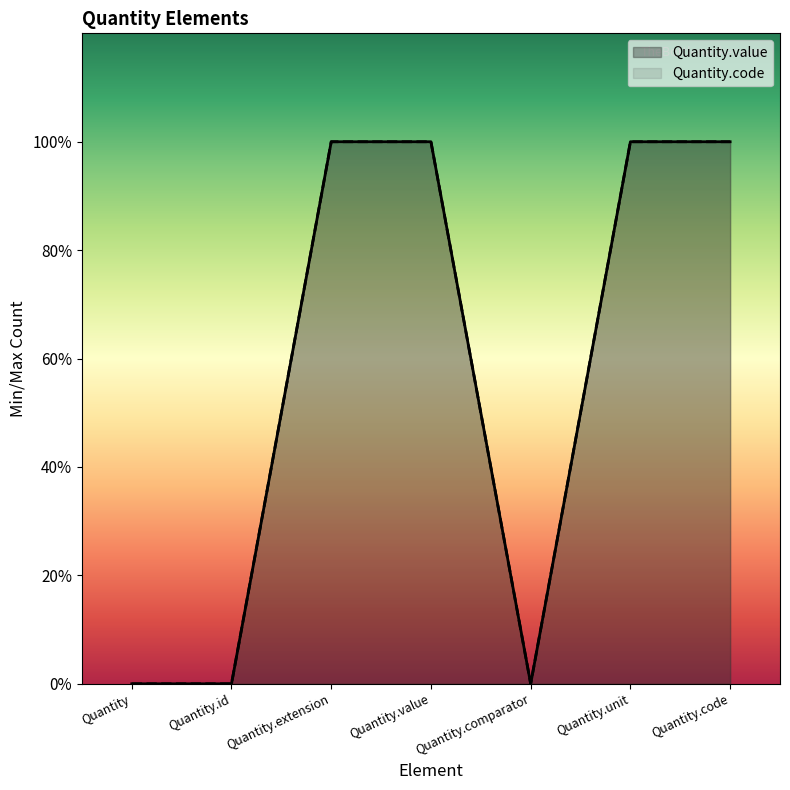

How many interior local valleys does the Quantity.value series have?

1